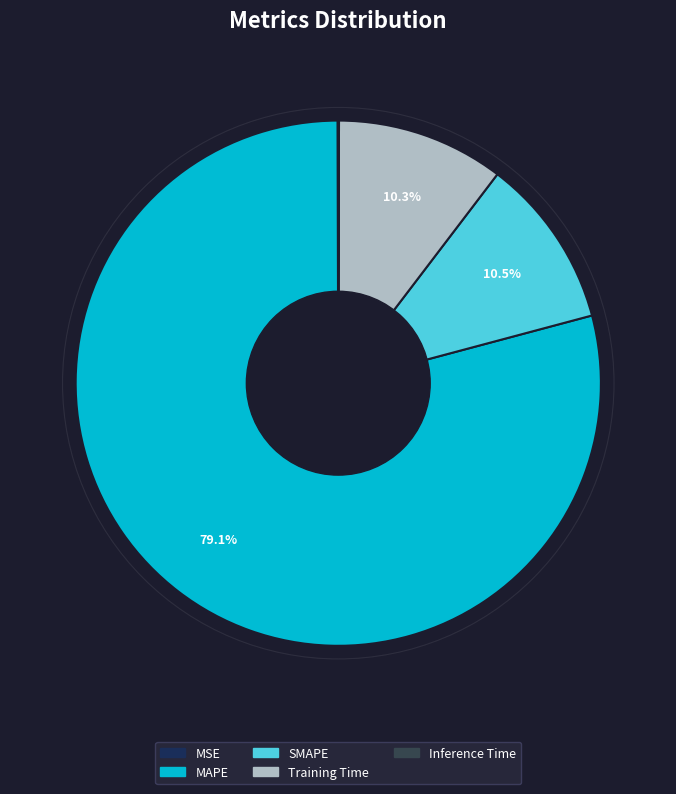

What percentage do SMAPE and MAPE together represent?

89.6%